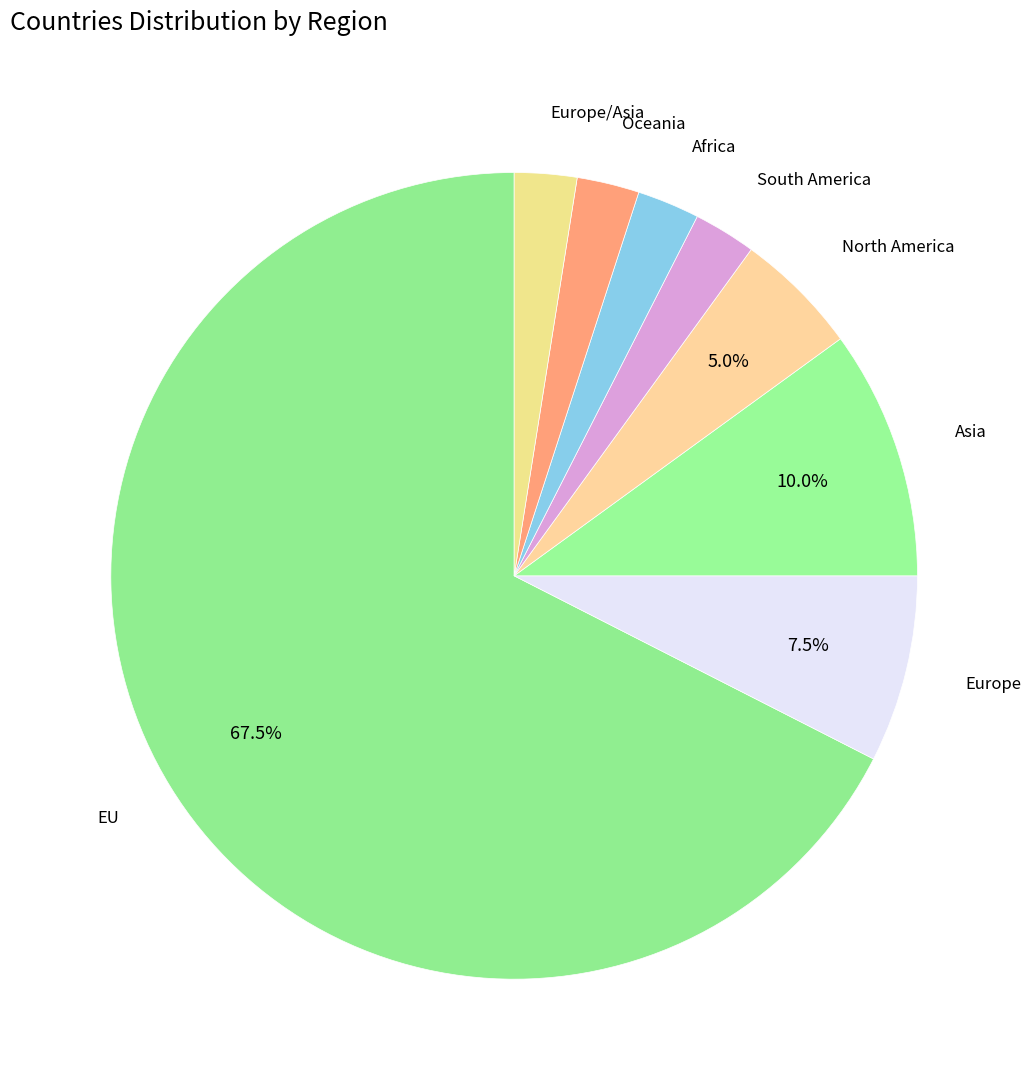

How many slices are in this pie chart?

8